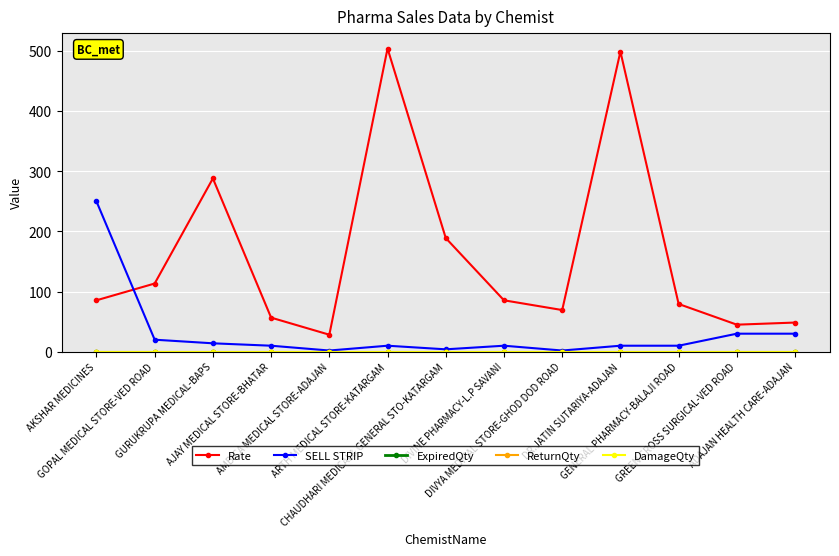

Reading left to right, transcribe all the data shown in this chart.

Rate: AKSHAR MEDICINES=85.5	GOPAL MEDICAL STORE-VED ROAD=113.4	GURUKRUPA MEDICAL-BAPS=288.1	AJAY MEDICAL STORE-BHATAR=56.7	AMBICA MEDICAL STORE-ADAJAN=28.3	ARTH MEDICAL STORE-KATARGAM=504.1	CHAUDHARI MEDICAL& GENERAL STO-KATARGAM=189.0	DIVINE PHARMACY-L.P SAVANI=85.5	DIVYA MEDICAL STORE-GHOD DOD ROAD=69.3	DR.JATIN SUTARIYA-ADAJAN=499.0	GENERAL PHARMACY-BALAJI ROAD=79.4	GREEN CROSS SURGICAL-VED ROAD=45.0	ADAJAN HEALTH CARE-ADAJAN=48.5
SELL STRIP: AKSHAR MEDICINES=250.0	GOPAL MEDICAL STORE-VED ROAD=20.0	GURUKRUPA MEDICAL-BAPS=14.0	AJAY MEDICAL STORE-BHATAR=10.0	AMBICA MEDICAL STORE-ADAJAN=2.0	ARTH MEDICAL STORE-KATARGAM=10.0	CHAUDHARI MEDICAL& GENERAL STO-KATARGAM=4.0	DIVINE PHARMACY-L.P SAVANI=10.0	DIVYA MEDICAL STORE-GHOD DOD ROAD=2.0	DR.JATIN SUTARIYA-ADAJAN=10.0	GENERAL PHARMACY-BALAJI ROAD=10.0	GREEN CROSS SURGICAL-VED ROAD=30.0	ADAJAN HEALTH CARE-ADAJAN=30.0
ExpiredQty: AKSHAR MEDICINES=0.0	GOPAL MEDICAL STORE-VED ROAD=0.0	GURUKRUPA MEDICAL-BAPS=0.0	AJAY MEDICAL STORE-BHATAR=0.0	AMBICA MEDICAL STORE-ADAJAN=0.0	ARTH MEDICAL STORE-KATARGAM=0.0	CHAUDHARI MEDICAL& GENERAL STO-KATARGAM=0.0	DIVINE PHARMACY-L.P SAVANI=0.0	DIVYA MEDICAL STORE-GHOD DOD ROAD=0.0	DR.JATIN SUTARIYA-ADAJAN=0.0	GENERAL PHARMACY-BALAJI ROAD=0.0	GREEN CROSS SURGICAL-VED ROAD=0.0	ADAJAN HEALTH CARE-ADAJAN=0.0
ReturnQty: AKSHAR MEDICINES=0.0	GOPAL MEDICAL STORE-VED ROAD=0.0	GURUKRUPA MEDICAL-BAPS=0.0	AJAY MEDICAL STORE-BHATAR=0.0	AMBICA MEDICAL STORE-ADAJAN=0.0	ARTH MEDICAL STORE-KATARGAM=0.0	CHAUDHARI MEDICAL& GENERAL STO-KATARGAM=0.0	DIVINE PHARMACY-L.P SAVANI=0.0	DIVYA MEDICAL STORE-GHOD DOD ROAD=0.0	DR.JATIN SUTARIYA-ADAJAN=0.0	GENERAL PHARMACY-BALAJI ROAD=0.0	GREEN CROSS SURGICAL-VED ROAD=0.0	ADAJAN HEALTH CARE-ADAJAN=0.0
DamageQty: AKSHAR MEDICINES=0.0	GOPAL MEDICAL STORE-VED ROAD=0.0	GURUKRUPA MEDICAL-BAPS=0.0	AJAY MEDICAL STORE-BHATAR=0.0	AMBICA MEDICAL STORE-ADAJAN=0.0	ARTH MEDICAL STORE-KATARGAM=0.0	CHAUDHARI MEDICAL& GENERAL STO-KATARGAM=0.0	DIVINE PHARMACY-L.P SAVANI=0.0	DIVYA MEDICAL STORE-GHOD DOD ROAD=0.0	DR.JATIN SUTARIYA-ADAJAN=0.0	GENERAL PHARMACY-BALAJI ROAD=0.0	GREEN CROSS SURGICAL-VED ROAD=0.0	ADAJAN HEALTH CARE-ADAJAN=0.0